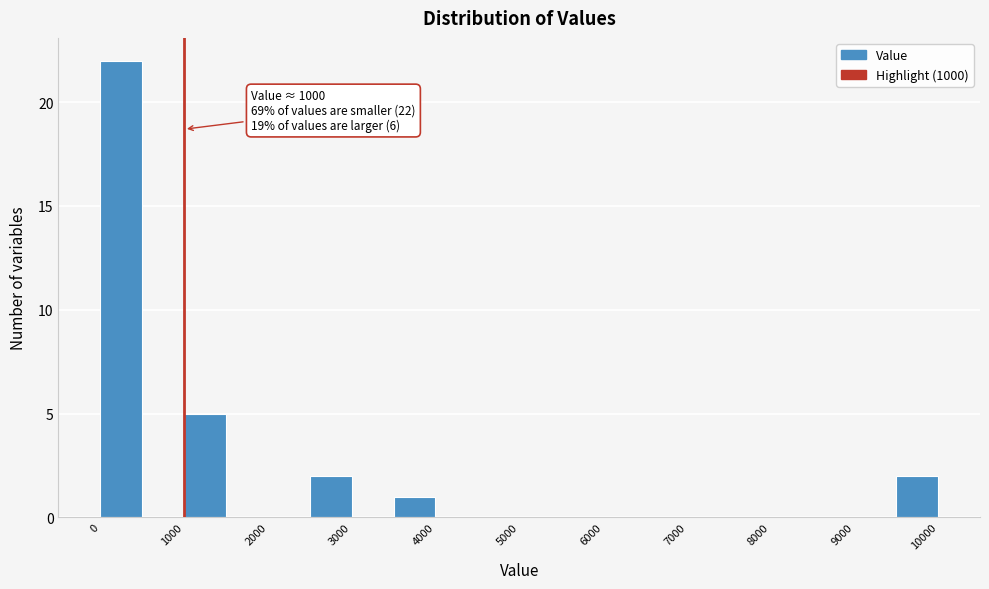

Over which range of the x-axis is the bar tallest?

0 to 500